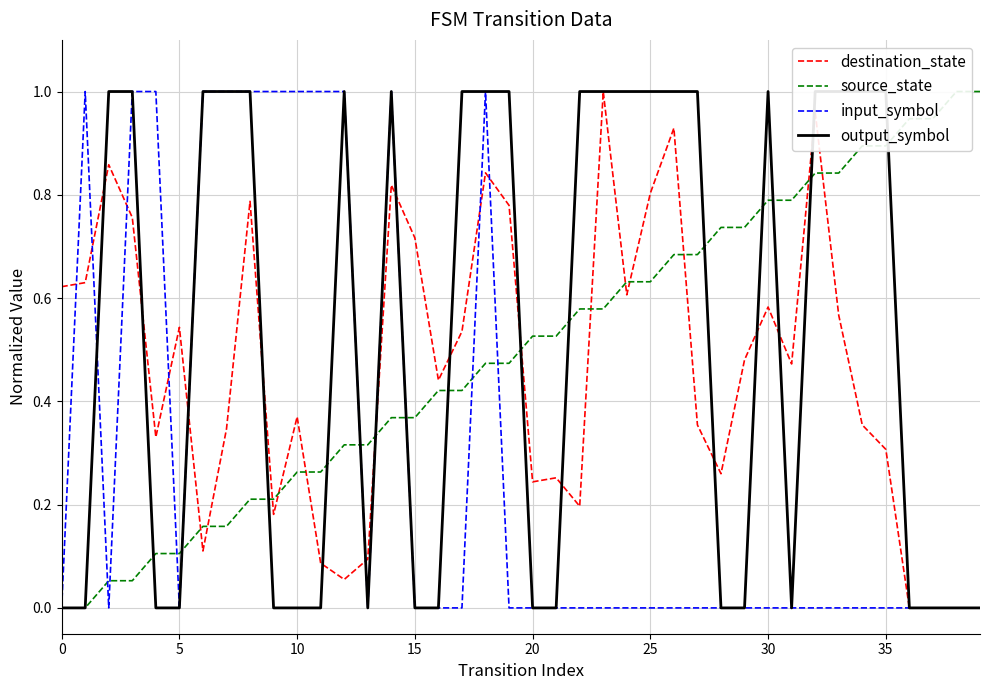

Which series has the largest total across all categories?

output_symbol